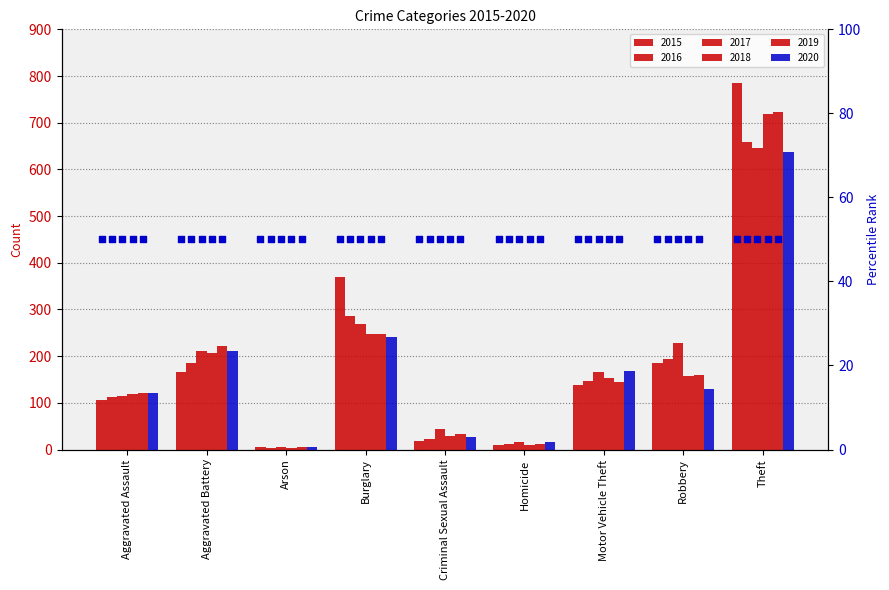

At how many categories does at least one series exceed 245?

2